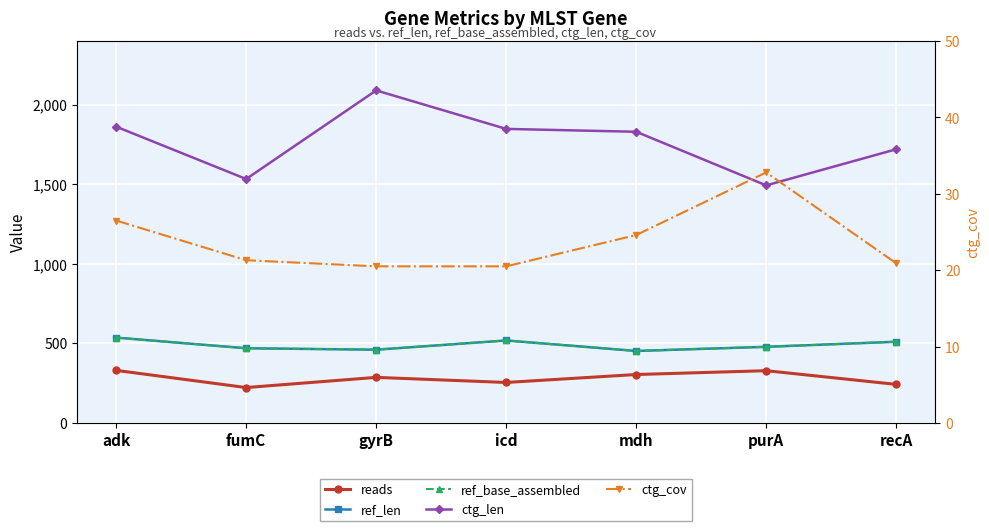

At which category does the chart reach its peak across all series?

gyrB